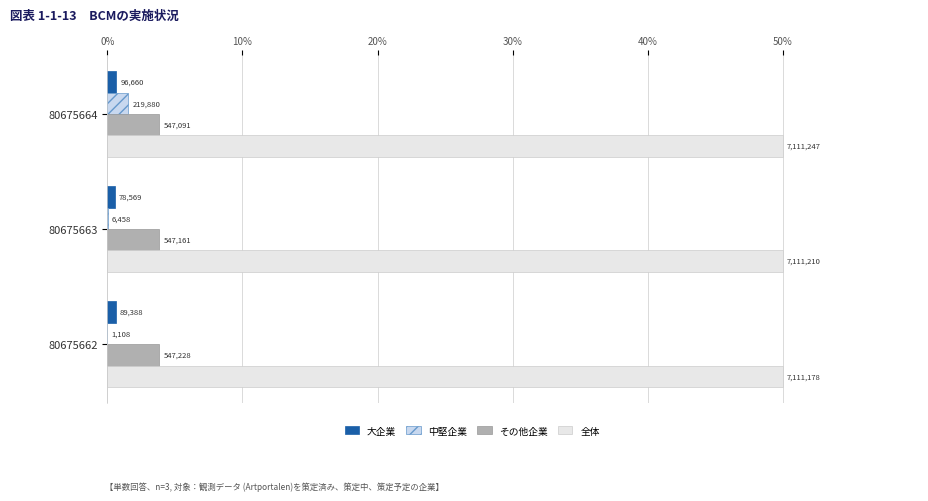

List the series in order of their peak value, lowest first.

大企業, 中堅企業, その他企業, 全体